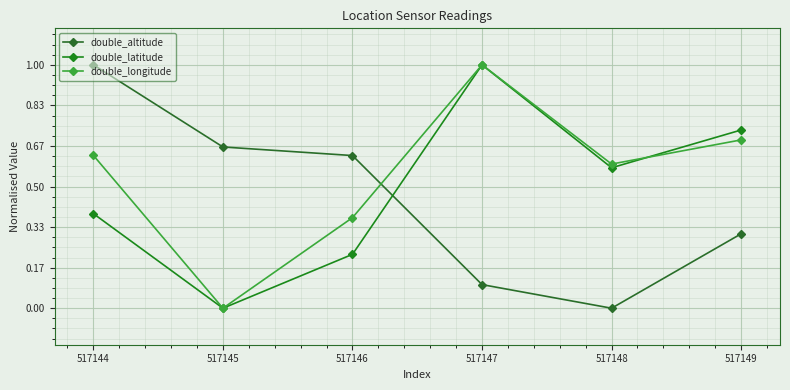

Which series has the widest spread of values?

double_altitude